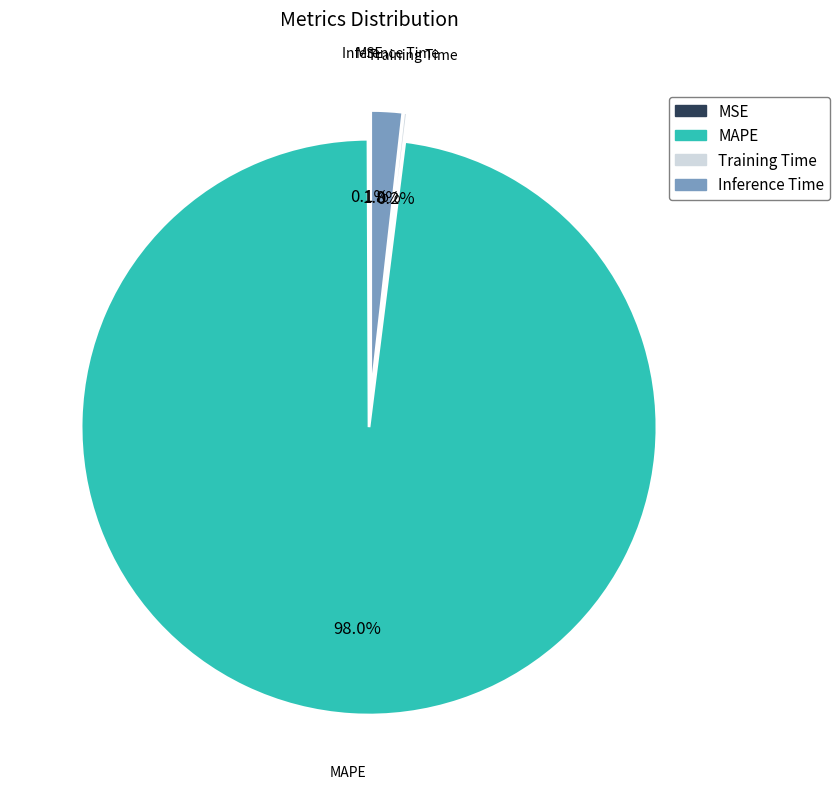

How many segments does this pie chart have?

4